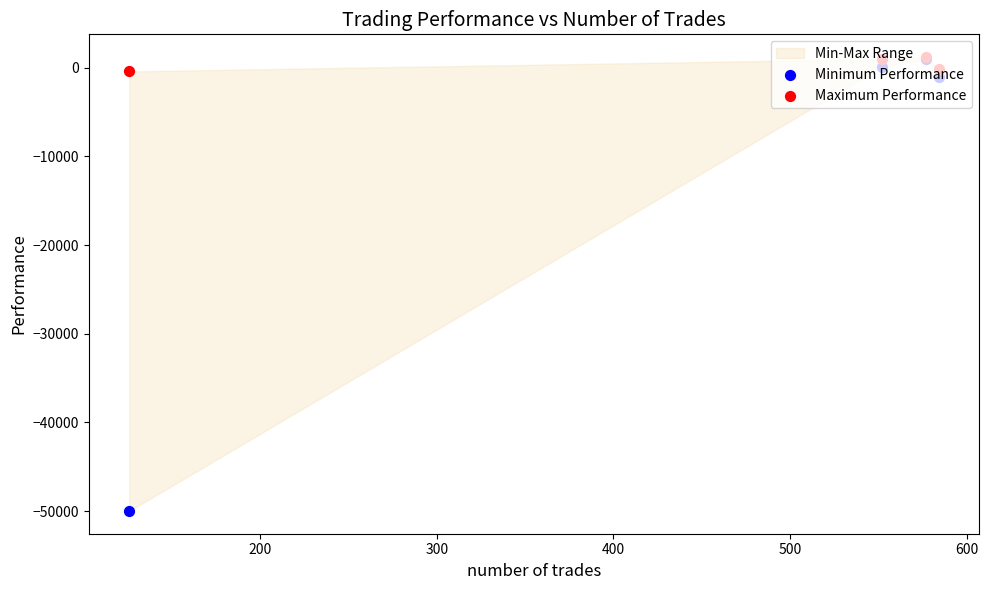

Which series has the largest total across all categories?

Maximum Performance